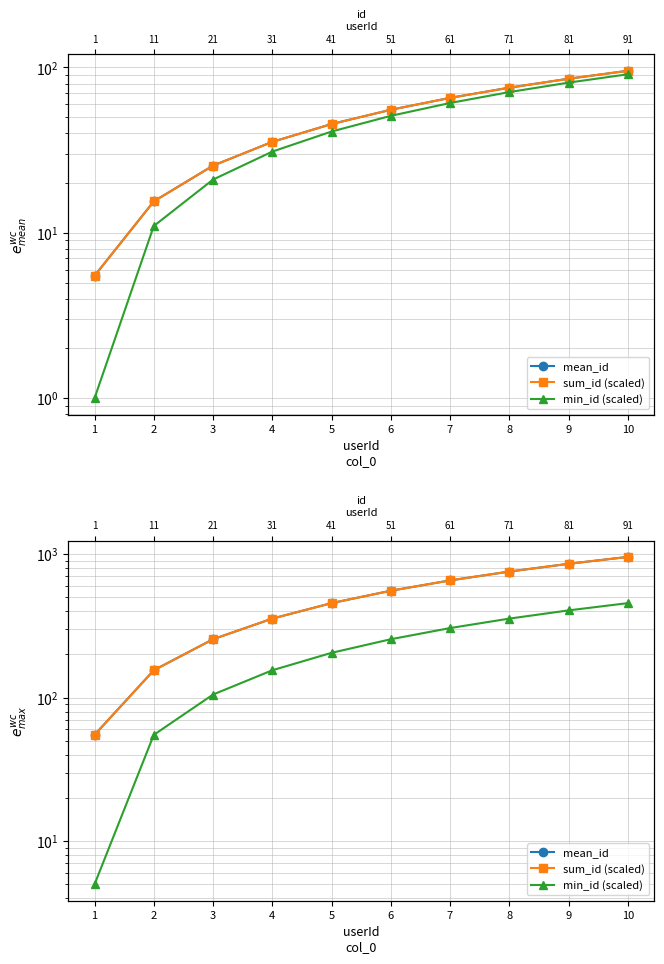

True or false: mean_id and sum_id (scaled) cross at least once.

False